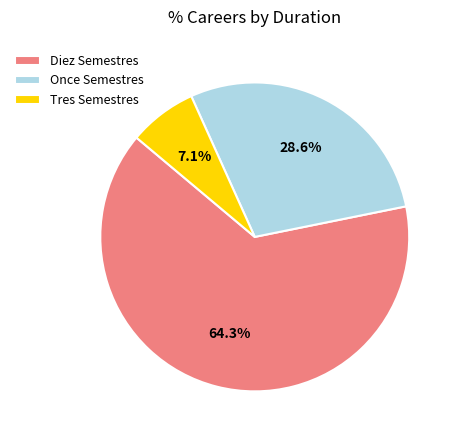

How many segments does this pie chart have?

3